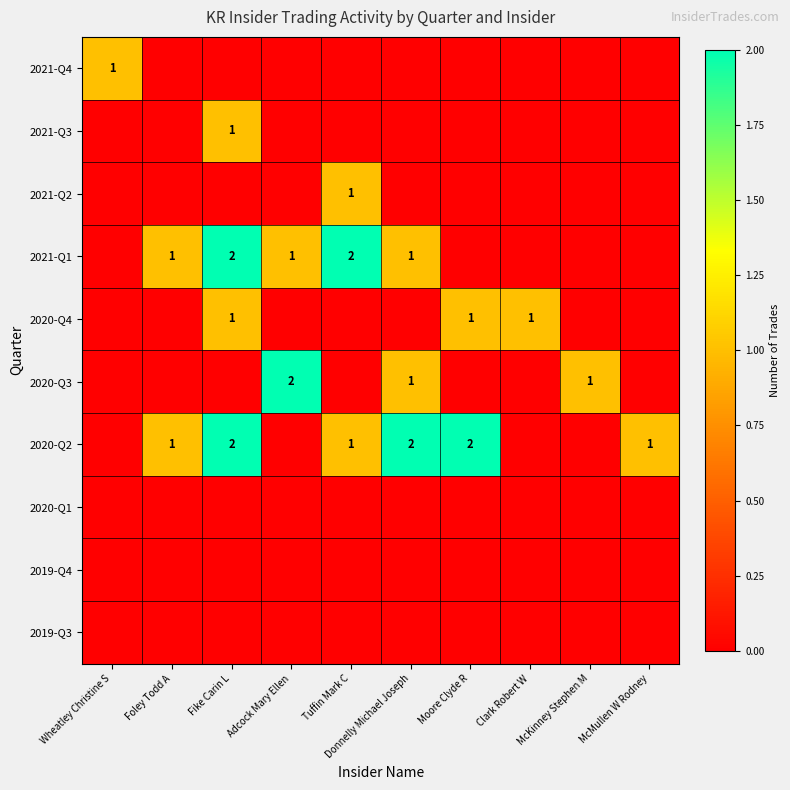

True or false: 2021-Q1 has a value of 2 at Adcock Mary Ellen.

False